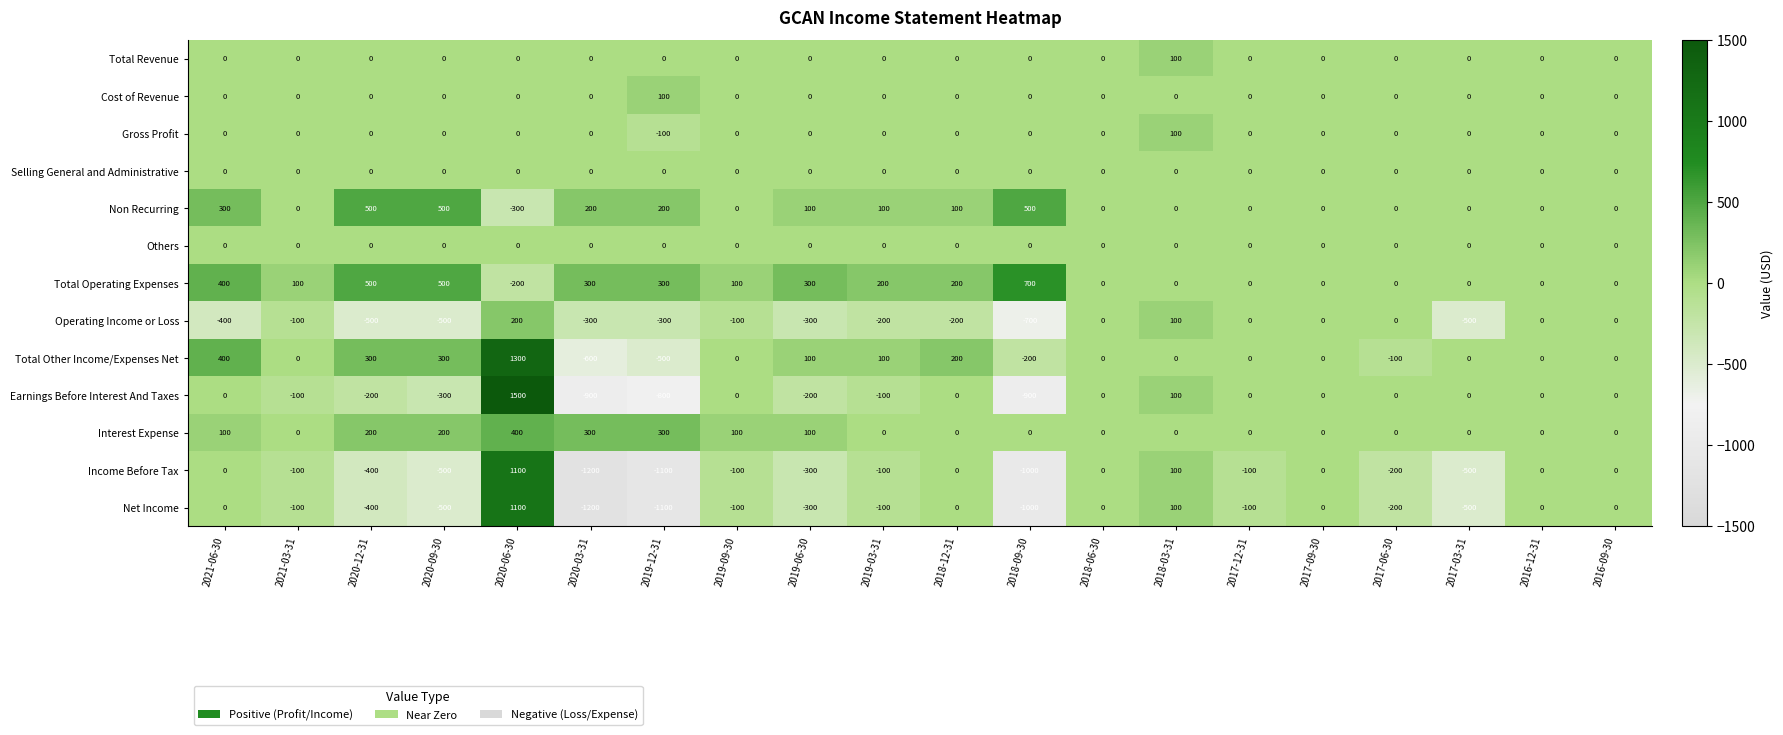

Is it true that Net Income equals 0 at 2016-09-30?

True